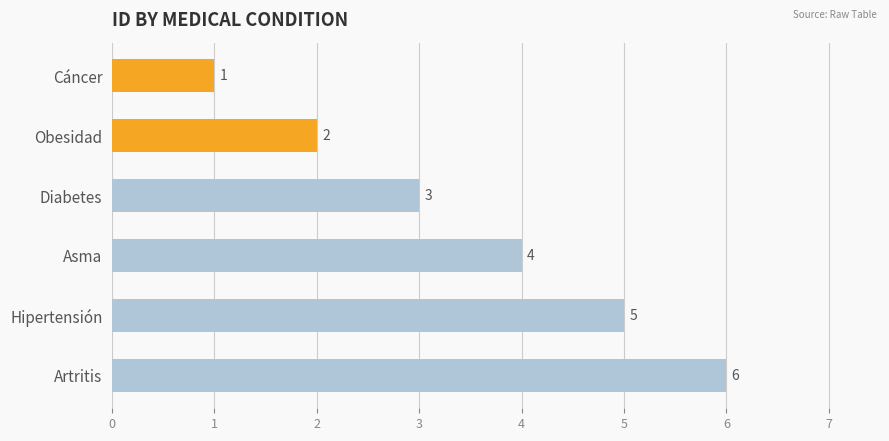

How many values are between 2 and 5?

4